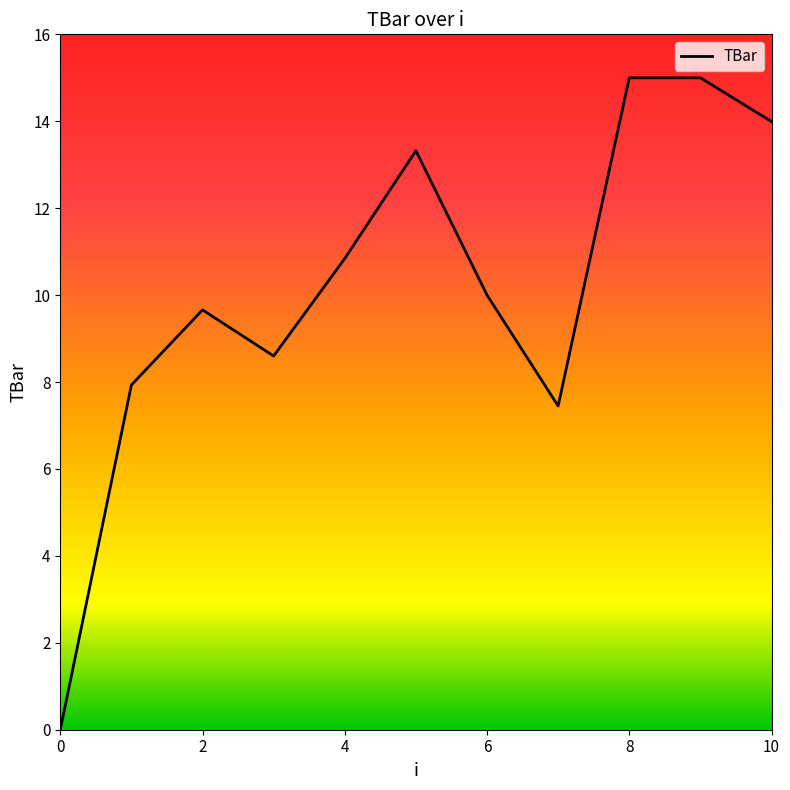

What is the sum of all values?

111.8